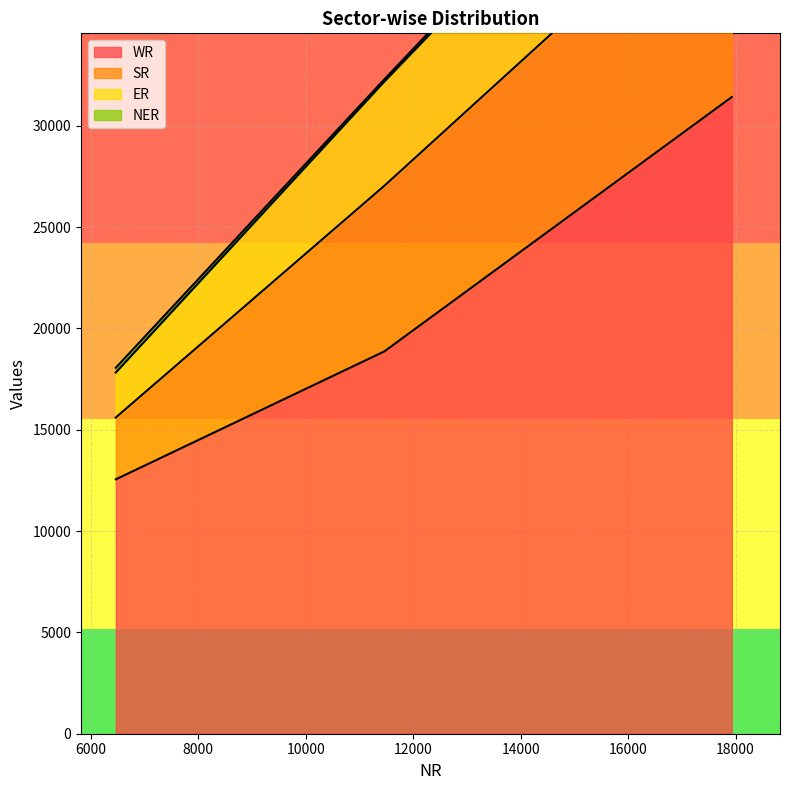

Which series has the largest range (max minus min)?

ER